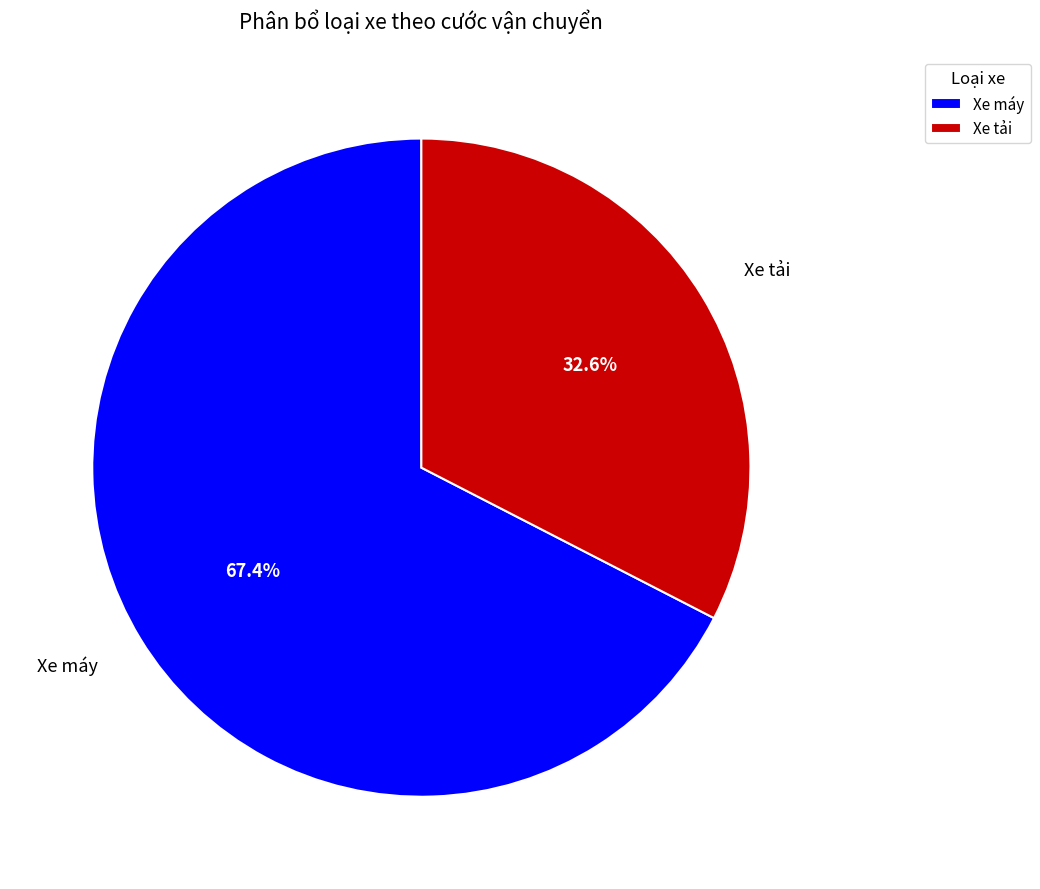

What is the largest slice in the pie chart?

Xe máy